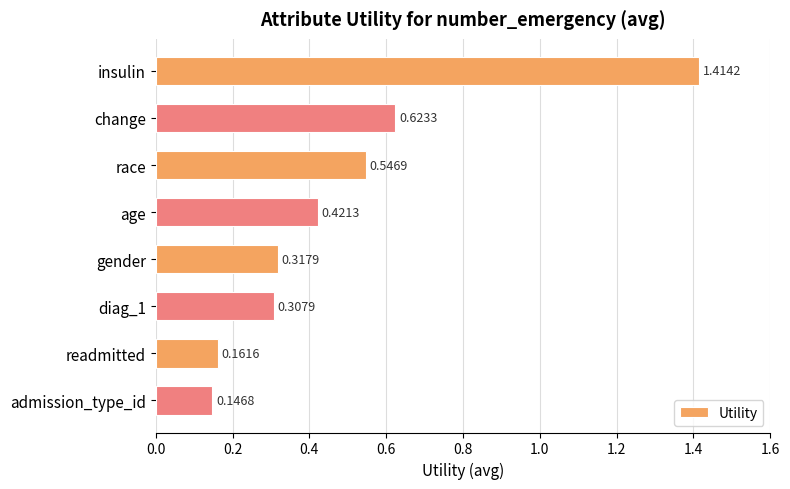

What is the change in value from insulin to gender?

-1.1